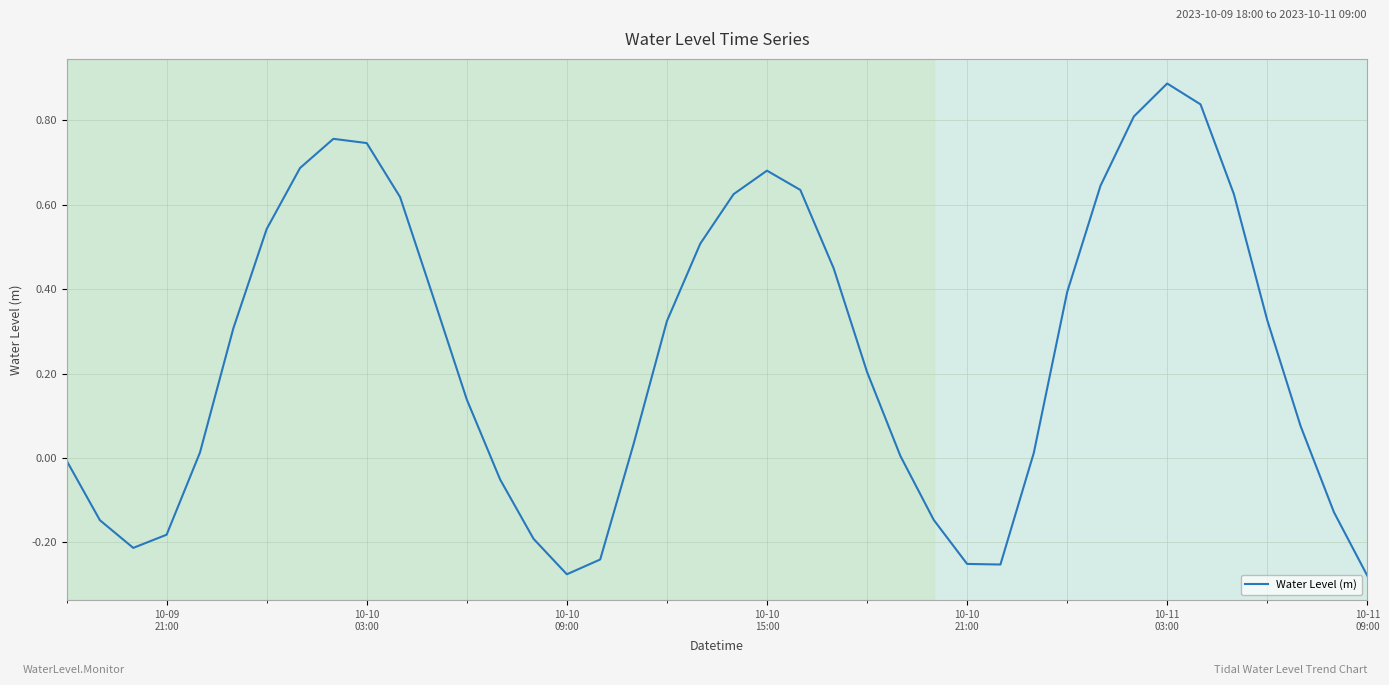

What is the maximum value shown in the chart?

0.9